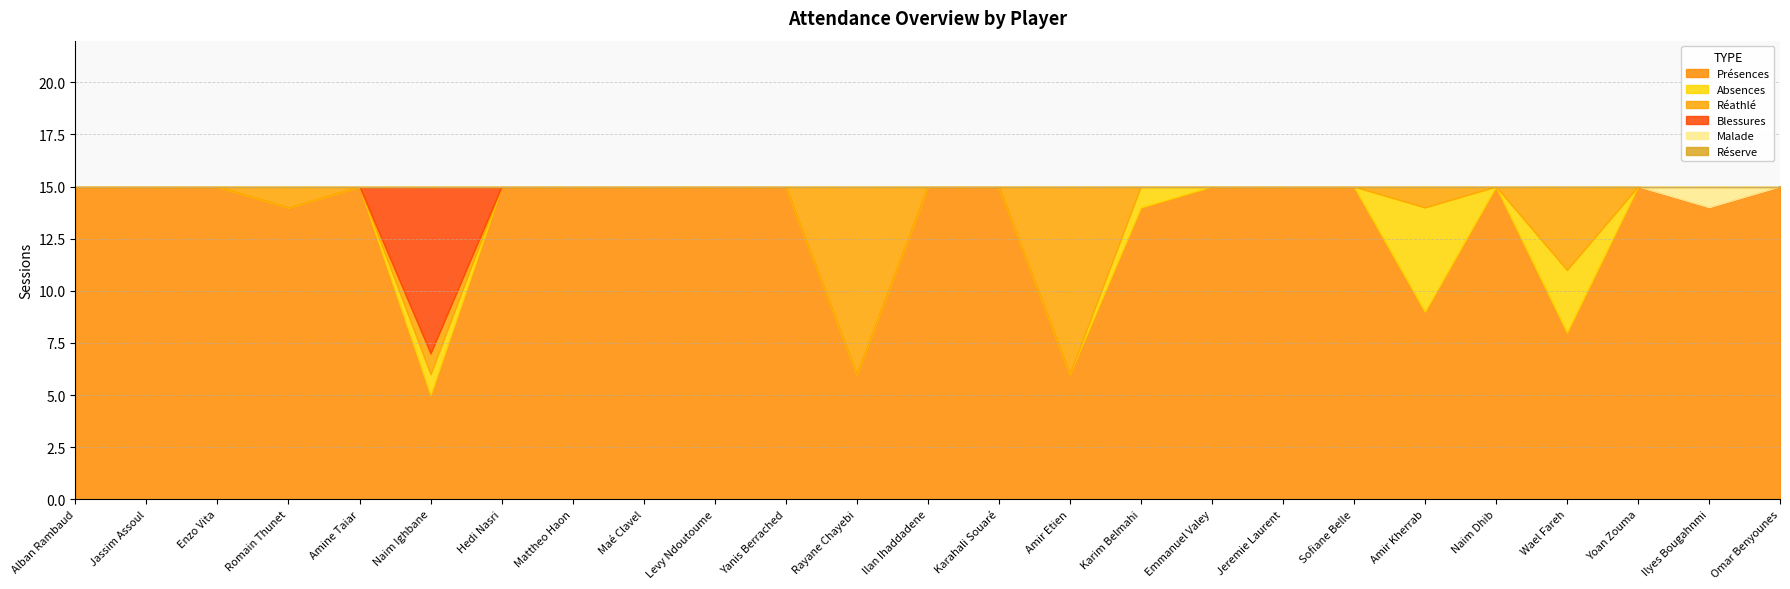

Rank the series by their maximum value, from highest to lowest.

Présences, Réathlé, Blessures, Absences, Malade, Réserve